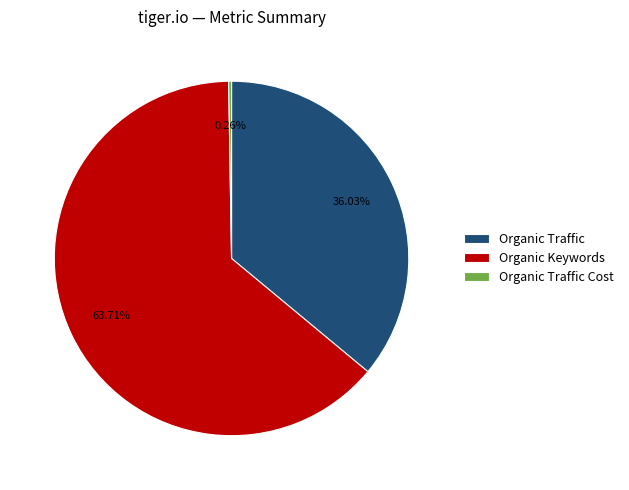

Does Organic Keywords represent more than half of the total?

Yes